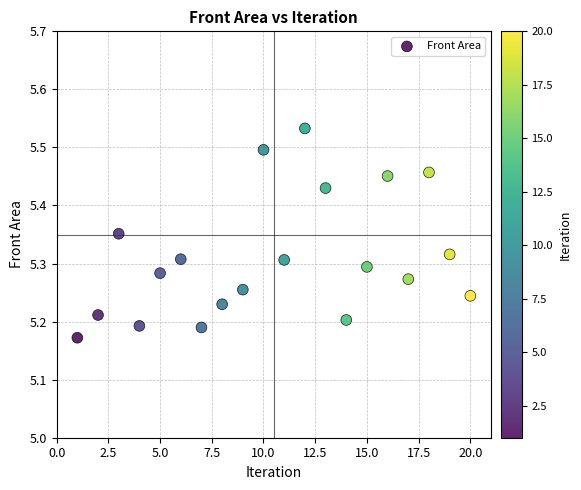

What is the range of X values (max minus min)?

19.0